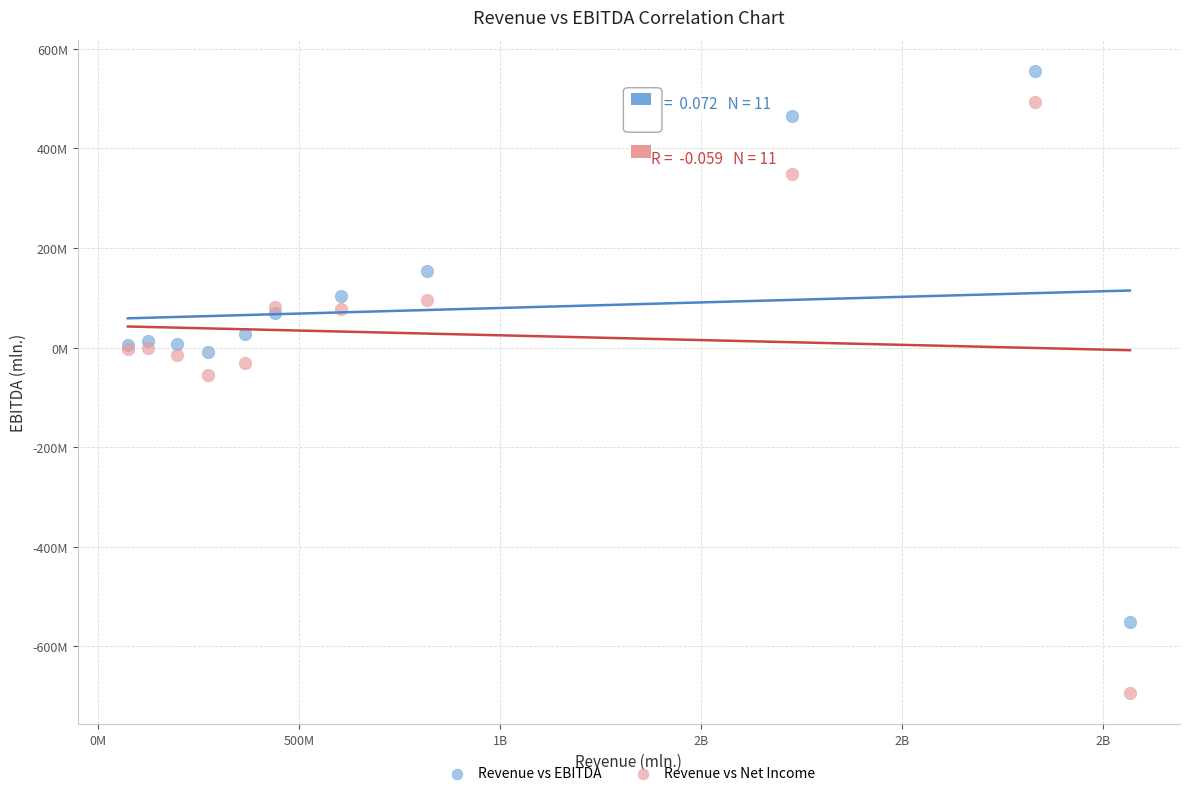

Which series has the widest spread of Y values?

Revenue vs Net Income